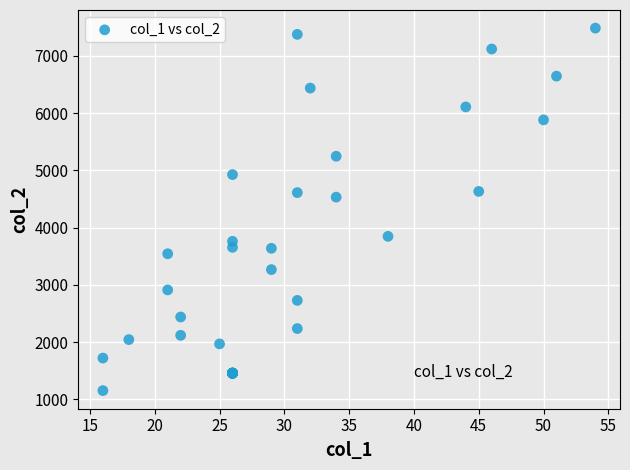

What Y value in the scatter plot is closest to 4318?

4532